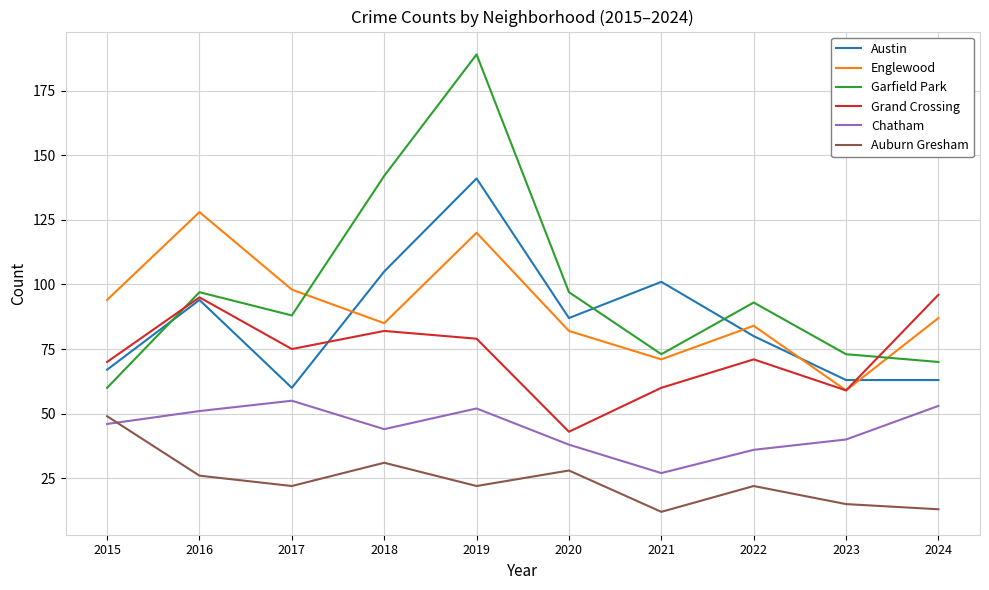

What is the approximate value of Grand Crossing at 2020, to the nearest 10?

40